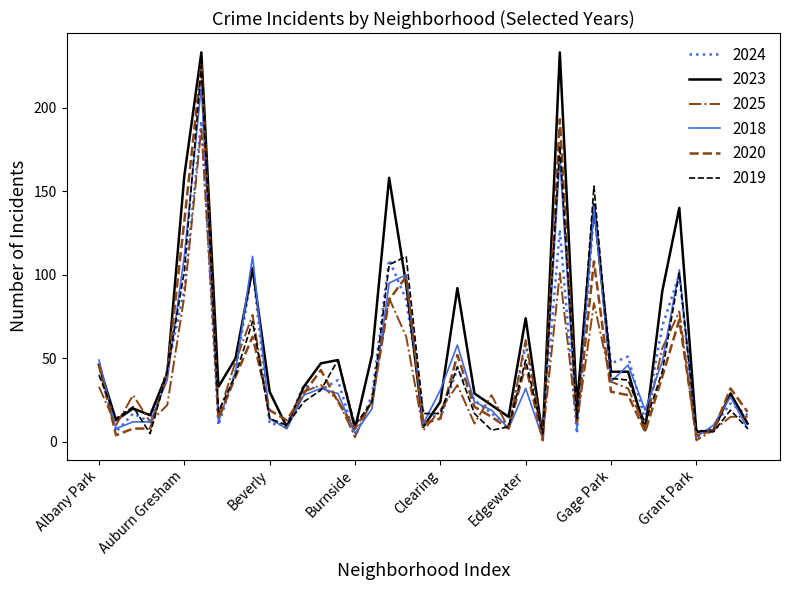

Which series has the largest total across all categories?

2023